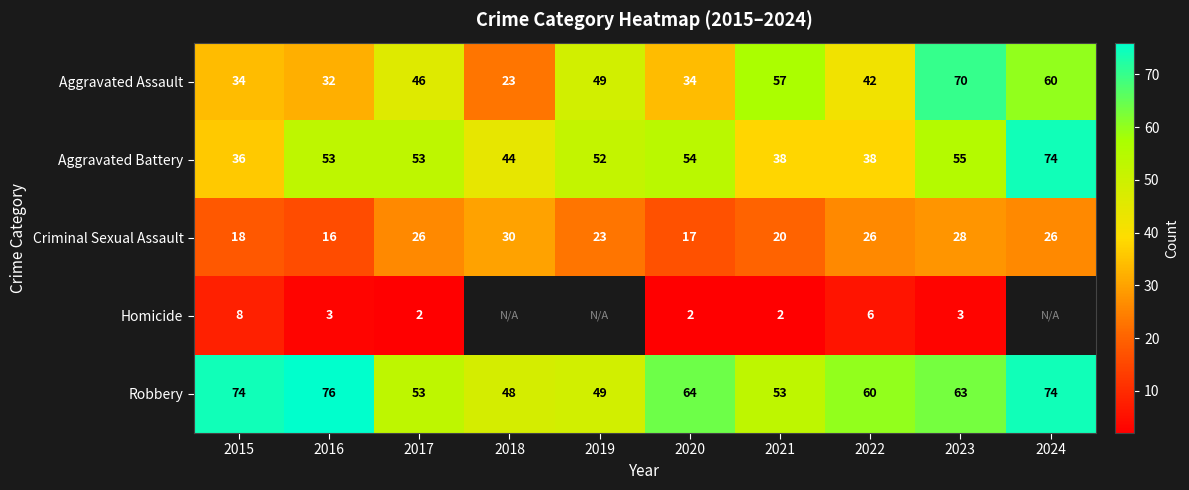

How many values in the Robbery series are below 63?

5